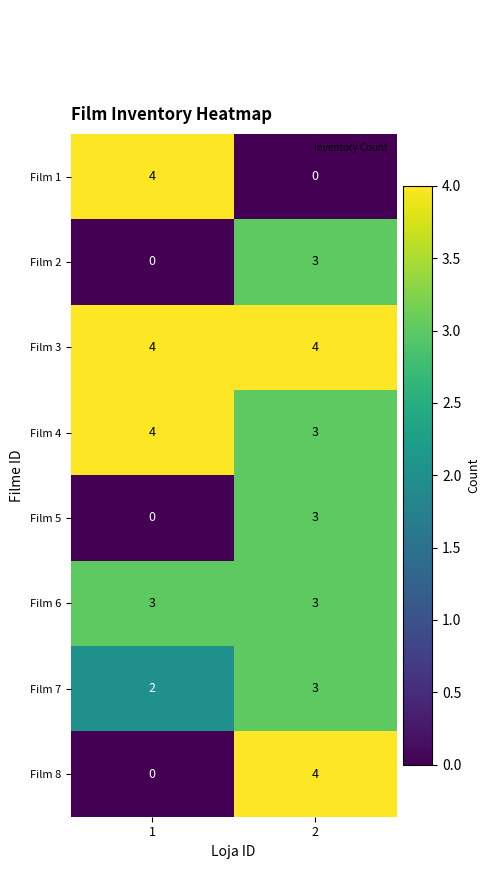

What is the sum of all Film 3 values?

8